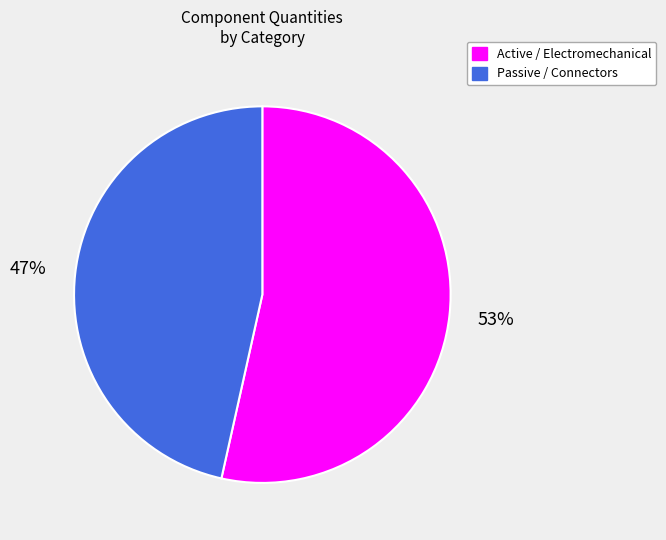

To the nearest percent, what is the average slice percentage?

50%